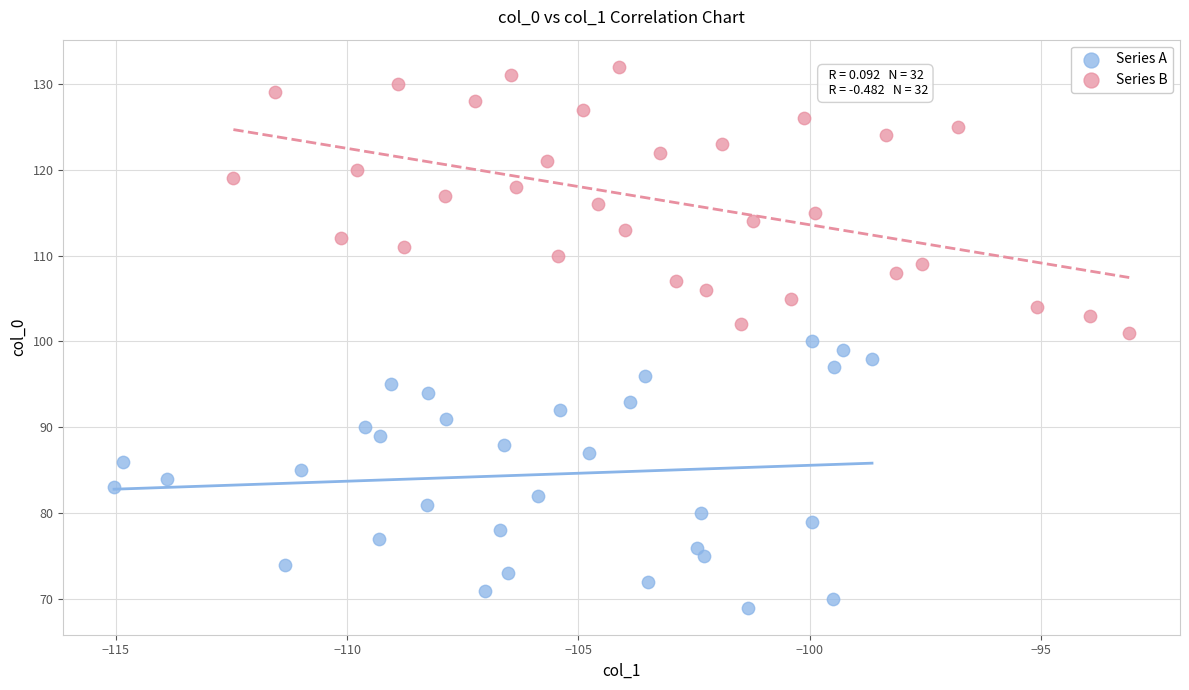

Which series reaches the minimum Y coordinate?

Series A